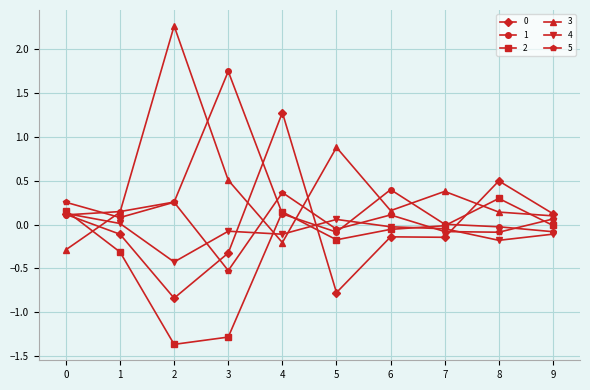

Between 6 and 9, which series saw the biggest shift?

1